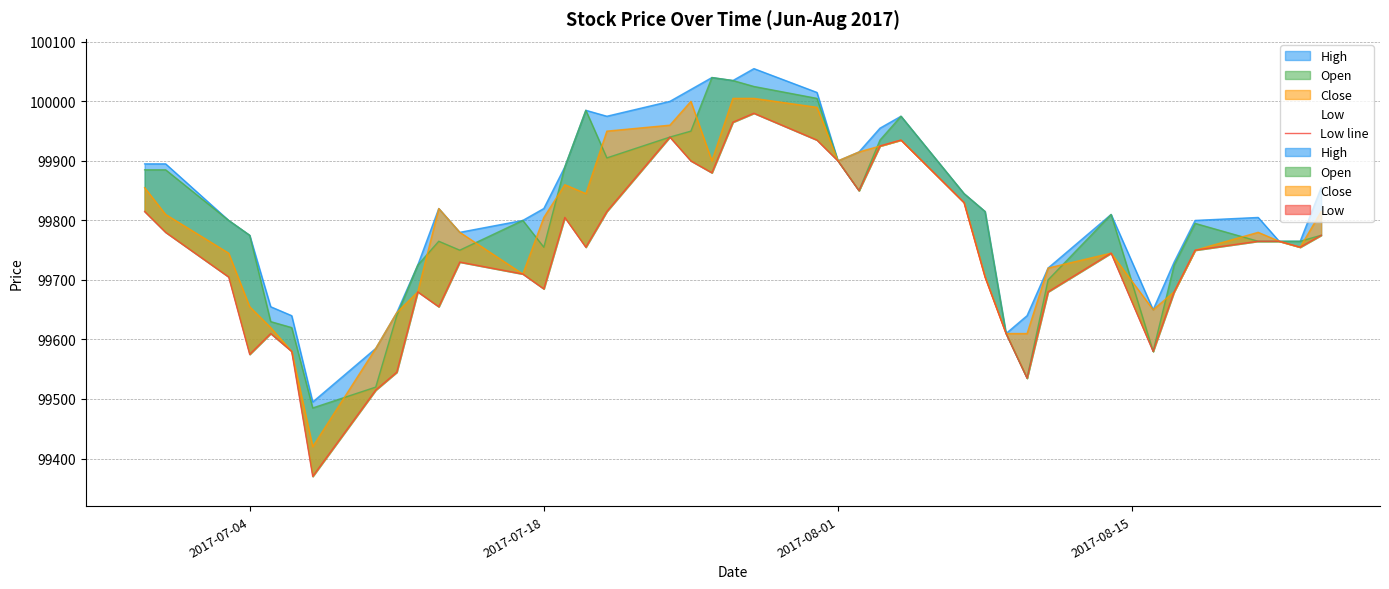

Is it true that the value at 37 is 24680?

False